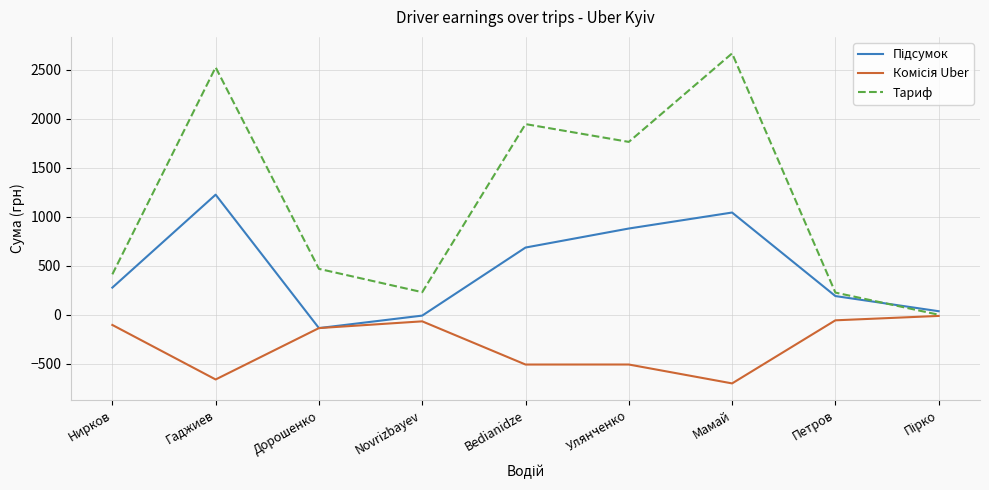

What is the spread (max minus min) of values at Нирков?

516.8